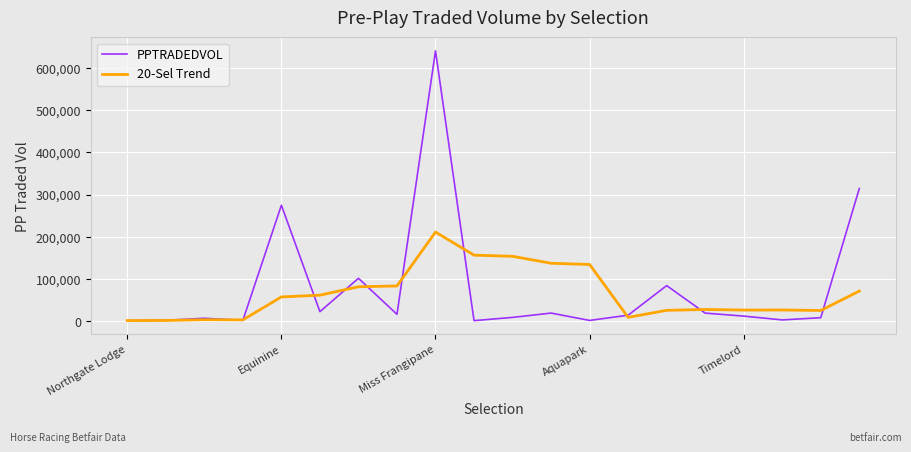

Rank the series by their maximum value, from highest to lowest.

PPTRADEDVOL, 20-Sel Trend